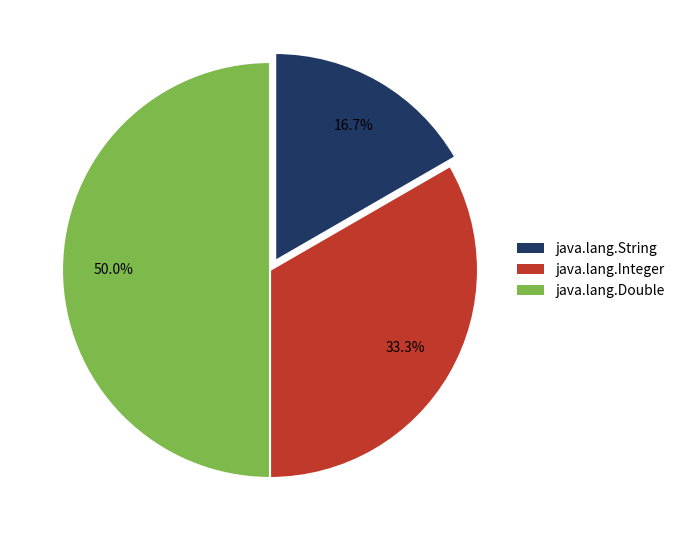

True or false: java.lang.Integer accounts for 33% of the total.

True